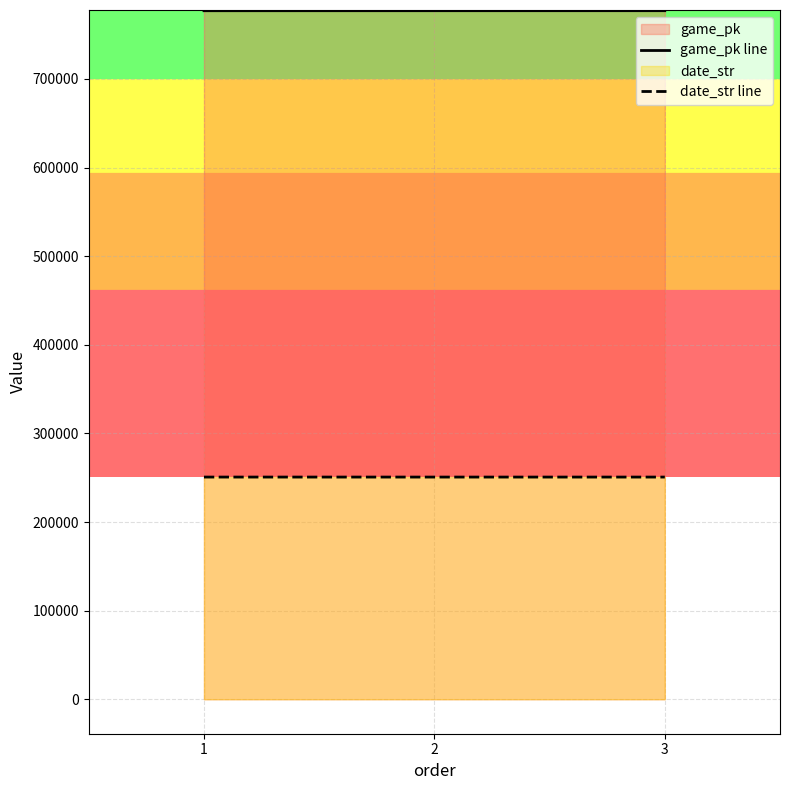

Reading right to left, what are all the values shown in this chart?

game_pk line: 3=776988	2=776972	1=776952
date_str line: 3=250727	2=250728	1=250729